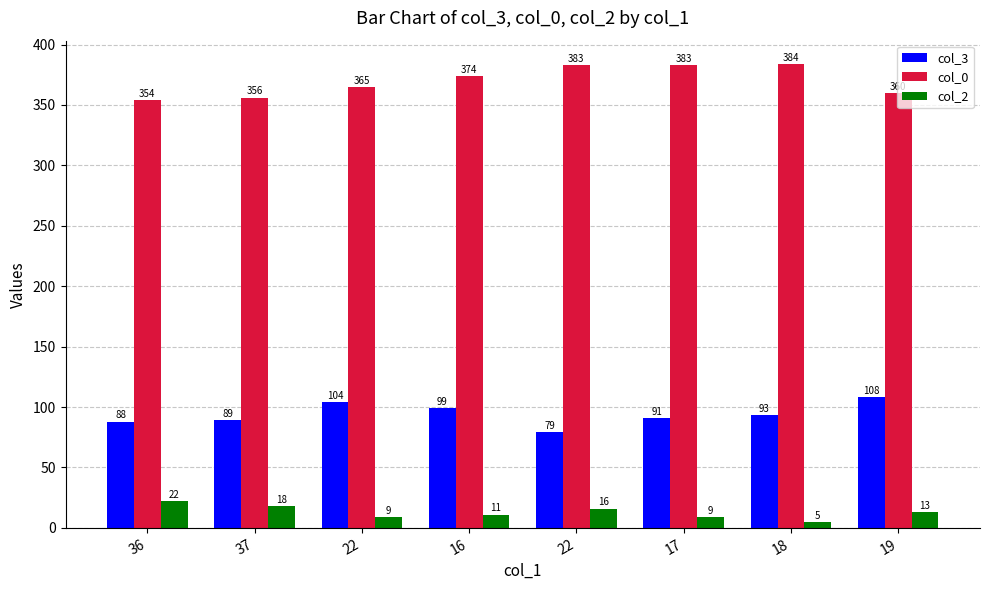

Which label corresponds to the smallest value in the chart?

18